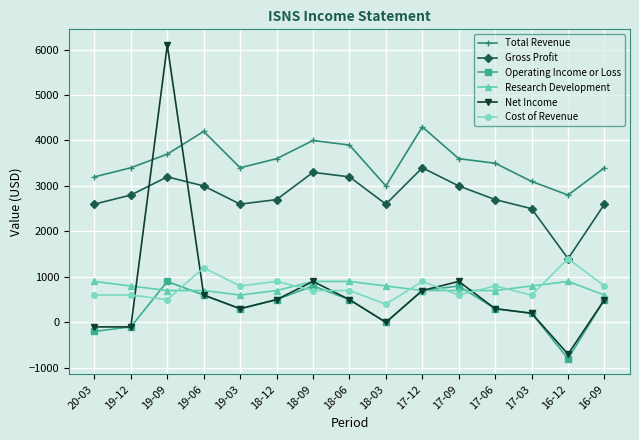

Does the chart have visible grid lines?

Yes